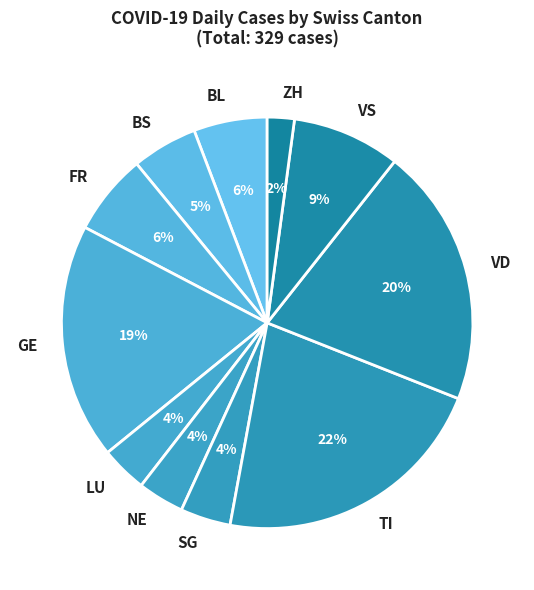

Is the sum of ZH and LU greater than half?

No